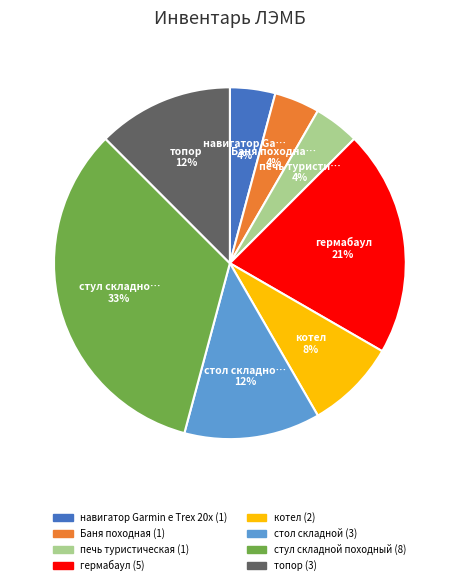

Is there any slice that represents more than half of the pie?

No